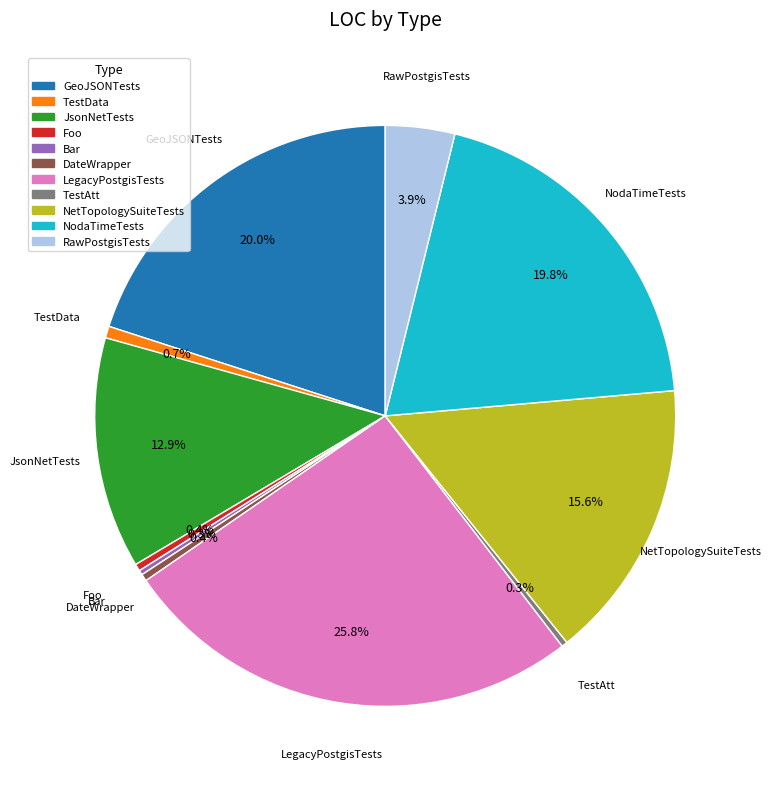

Which has a higher value, NetTopologySuiteTests or LegacyPostgisTests?

LegacyPostgisTests